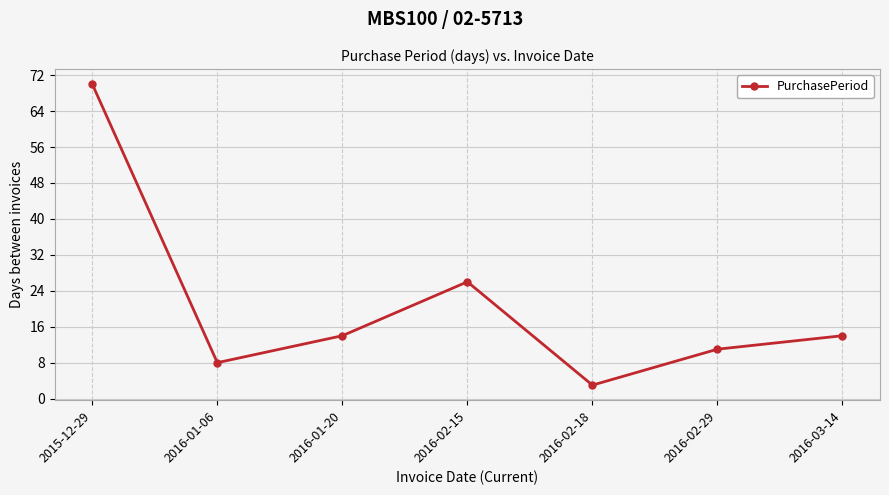

What is the label of the 6th point from the left?

2016-02-29